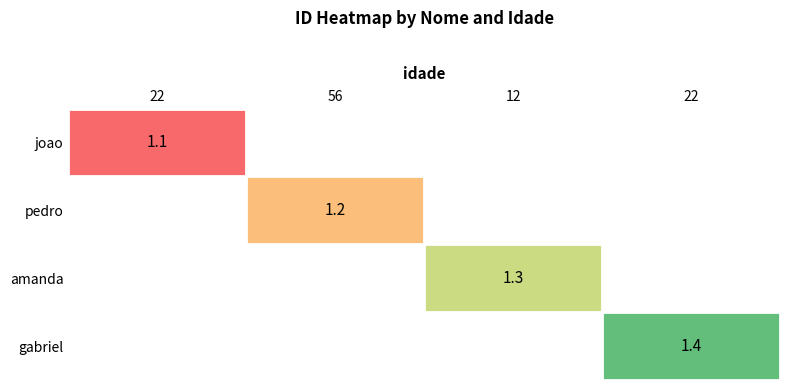

Which has a higher value, 22 or 12?

12